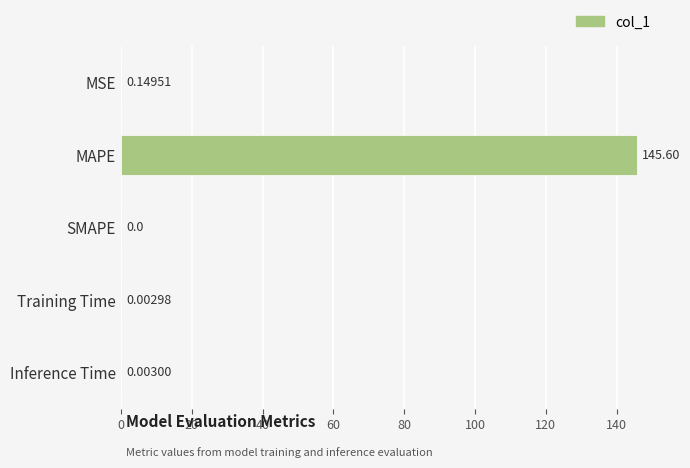

Which category has the highest value across all series?

MAPE